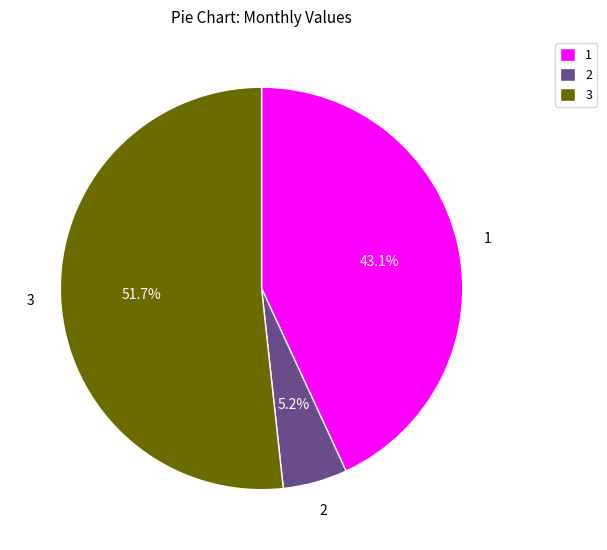

Rank the categories by value from highest to lowest.

3, 1, 2